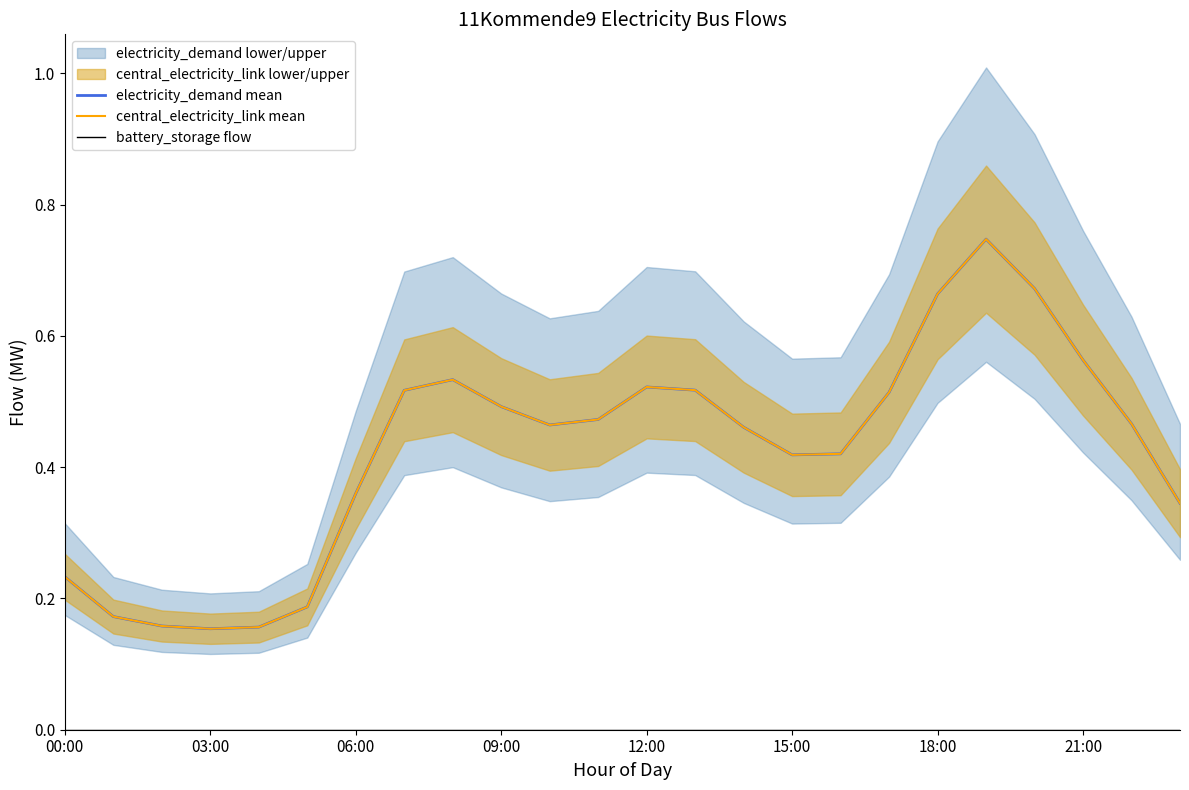

How many lines are shown in the chart?

3